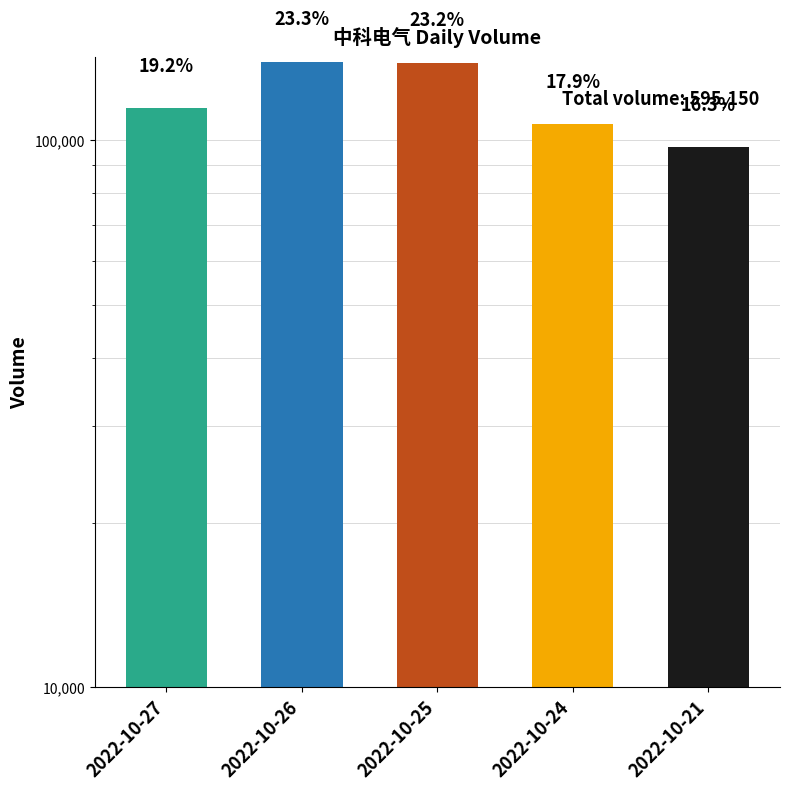

How many values exceed 114091?

2